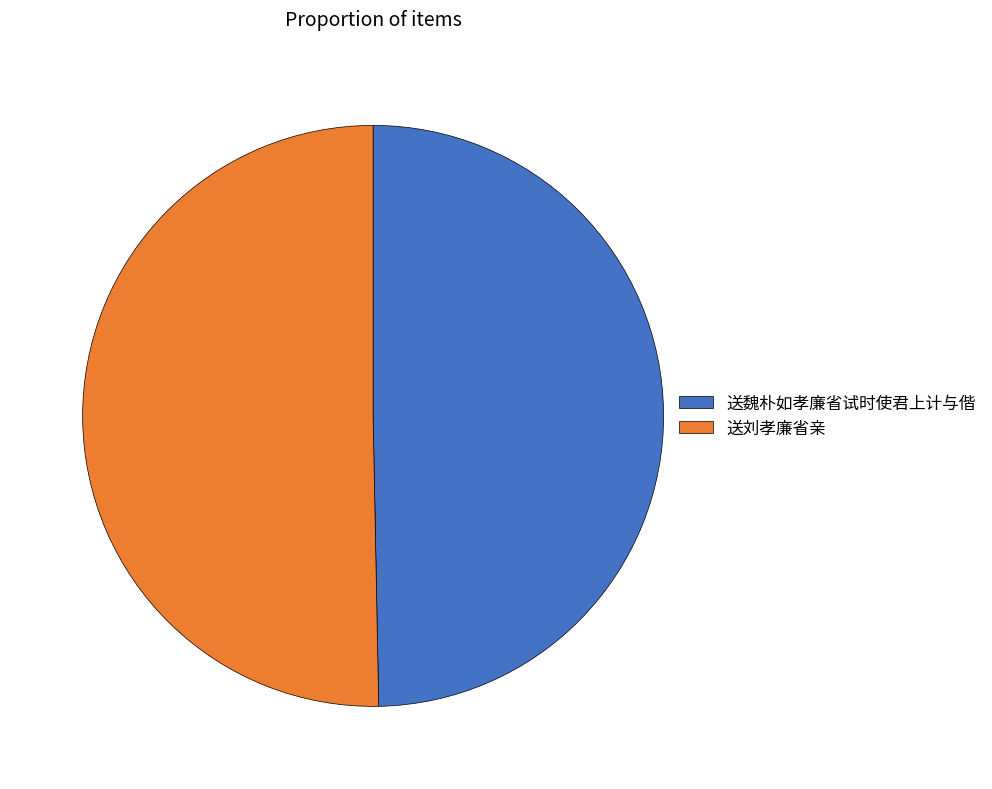

Which category has the smallest portion of the pie?

送魏朴如孝廉省试时使君上计与偕